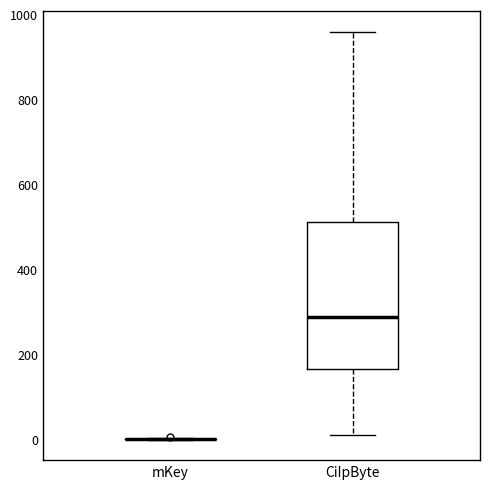

Reading left to right, transcribe this box plot: for each box, give where its median line is, the range the box spans, and where its two whiskers end, as read against the y-axis. The values are not printed on the chart, so give them approximately, as read against the axis.

mKey: box collapsed to a line at 0, whiskers 0 to 0
CiIpByte: median 280, box 160 to 520, whiskers 20 to 960